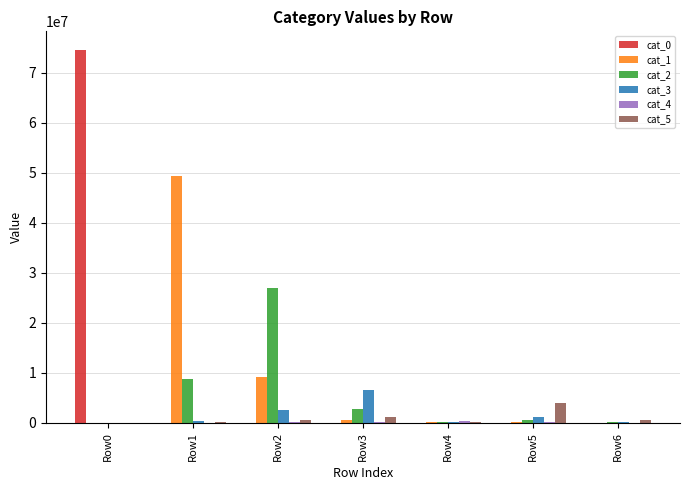

Which series has the widest spread of values?

cat_0